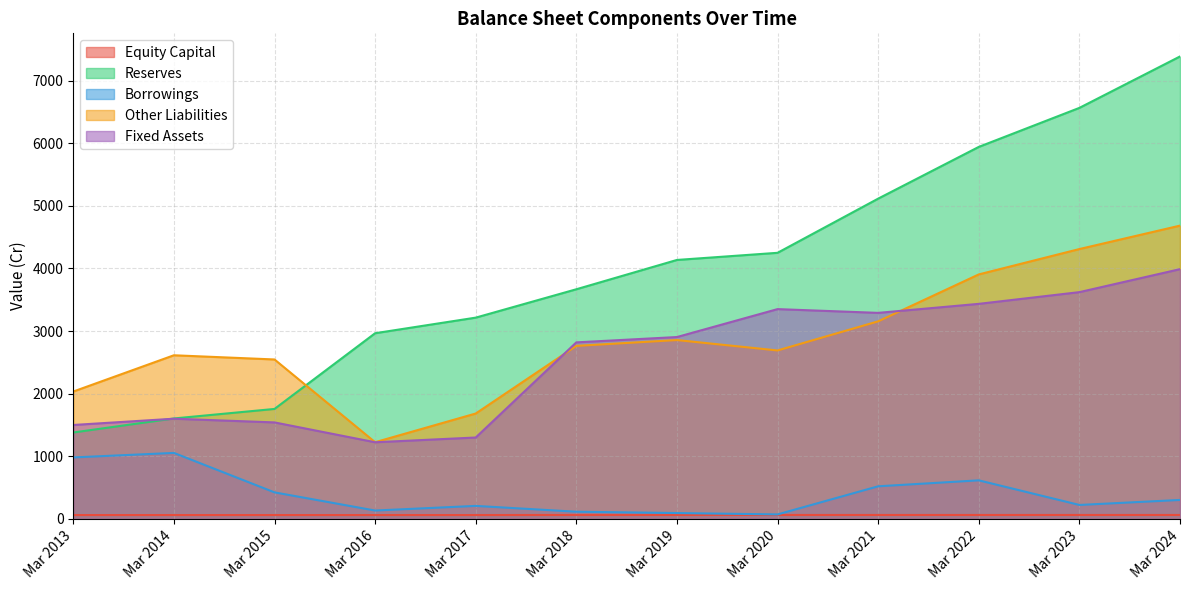

True or false: Other Liabilities and Equity Capital intersect in this chart.

False